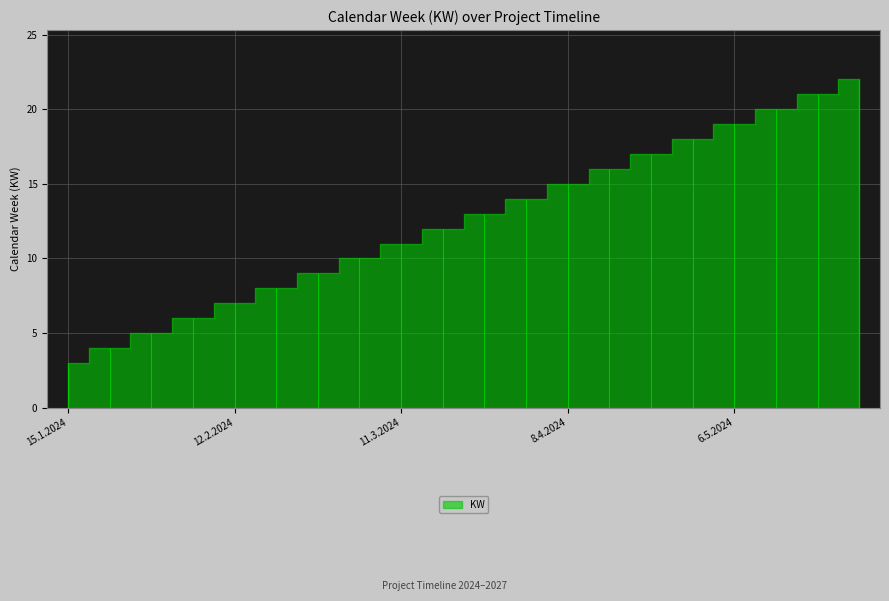

What is the label of the 3rd point from the left?

29.1.2024